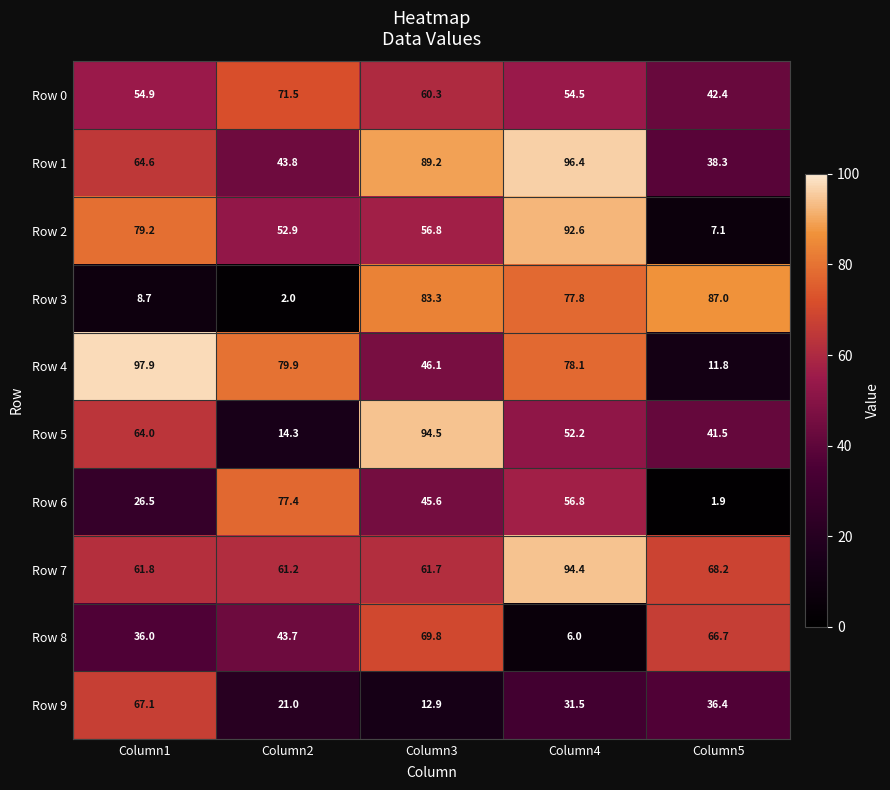

True or false: Row 1 has a value of 29.4 at Column2.

False